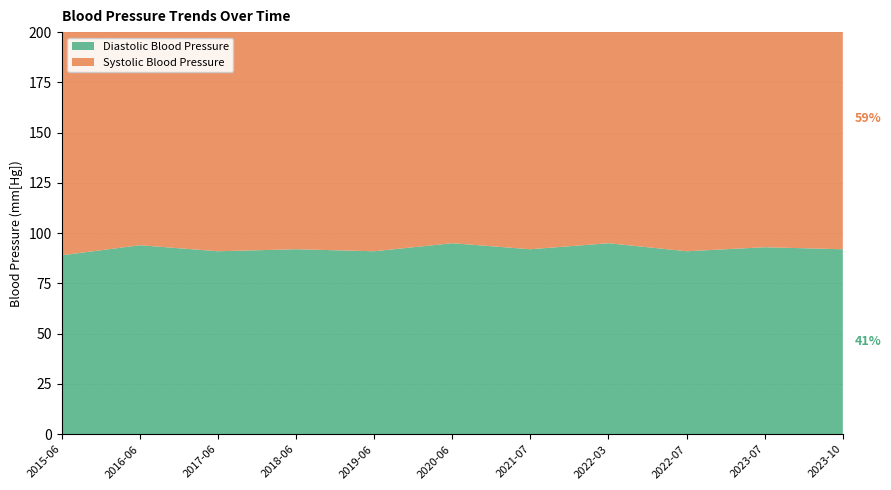

Reading right to left, transcribe all the data shown in this chart.

Diastolic Blood Pressure: 2023-10=92	2023-07=93	2022-07=91	2022-03=95	2021-07=92	2020-06=95	2019-06=91	2018-06=92	2017-06=91	2016-06=94	2015-06=89
Systolic Blood Pressure: 2023-10=130	2023-07=136	2022-07=144	2022-03=137	2021-07=141	2020-06=131	2019-06=138	2018-06=138	2017-06=131	2016-06=143	2015-06=136